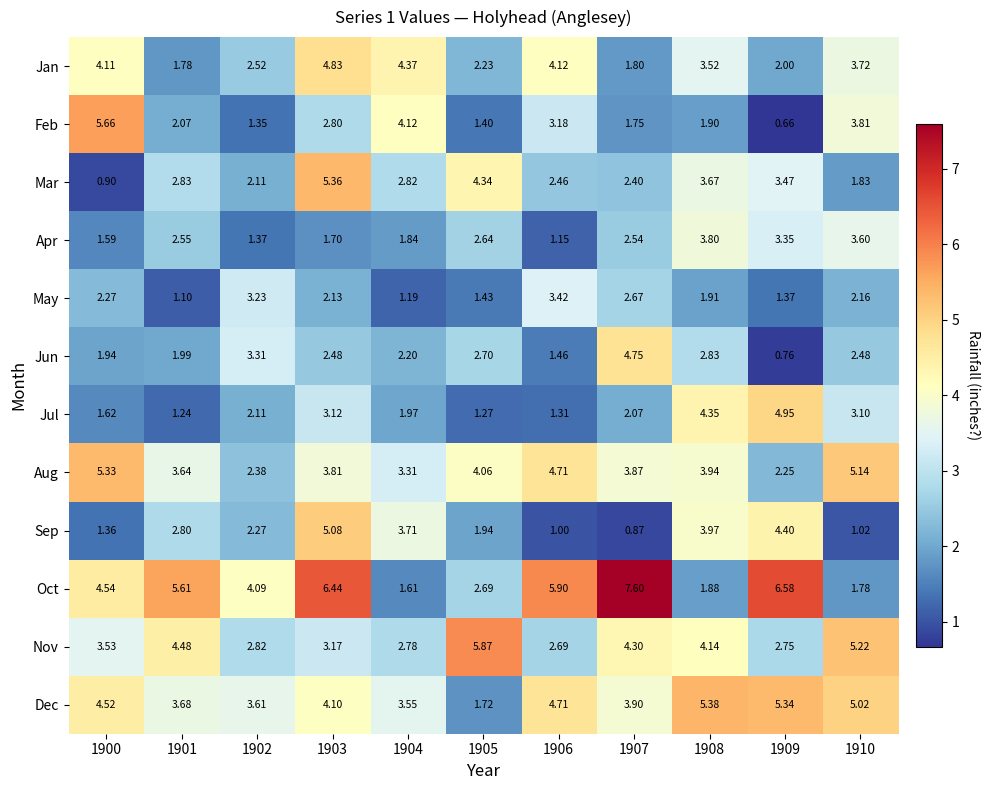

Which series has the largest total across all categories?

Oct